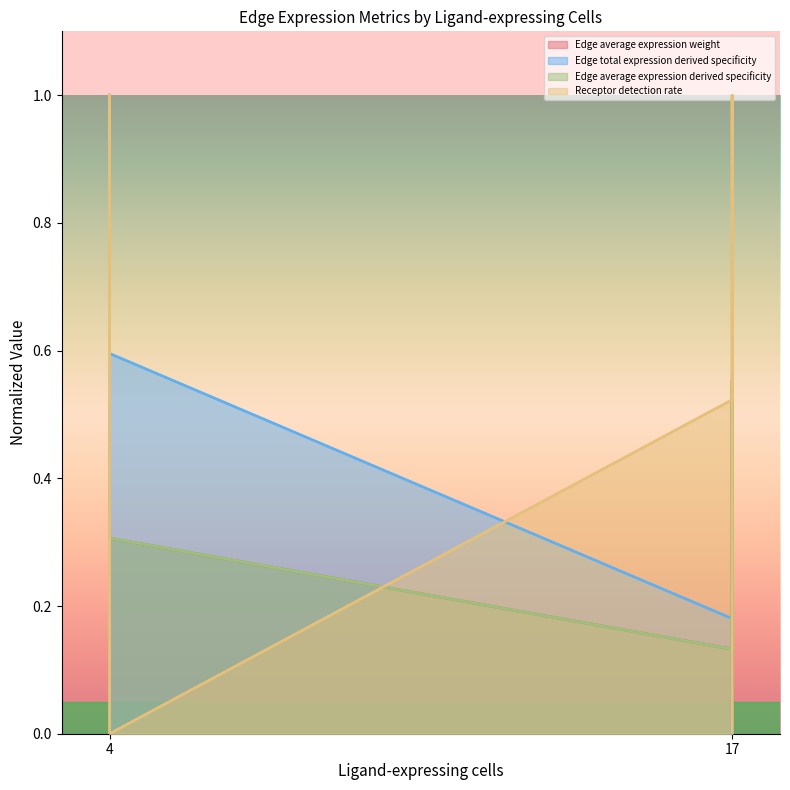

Which label corresponds to the largest value in the chart?

4